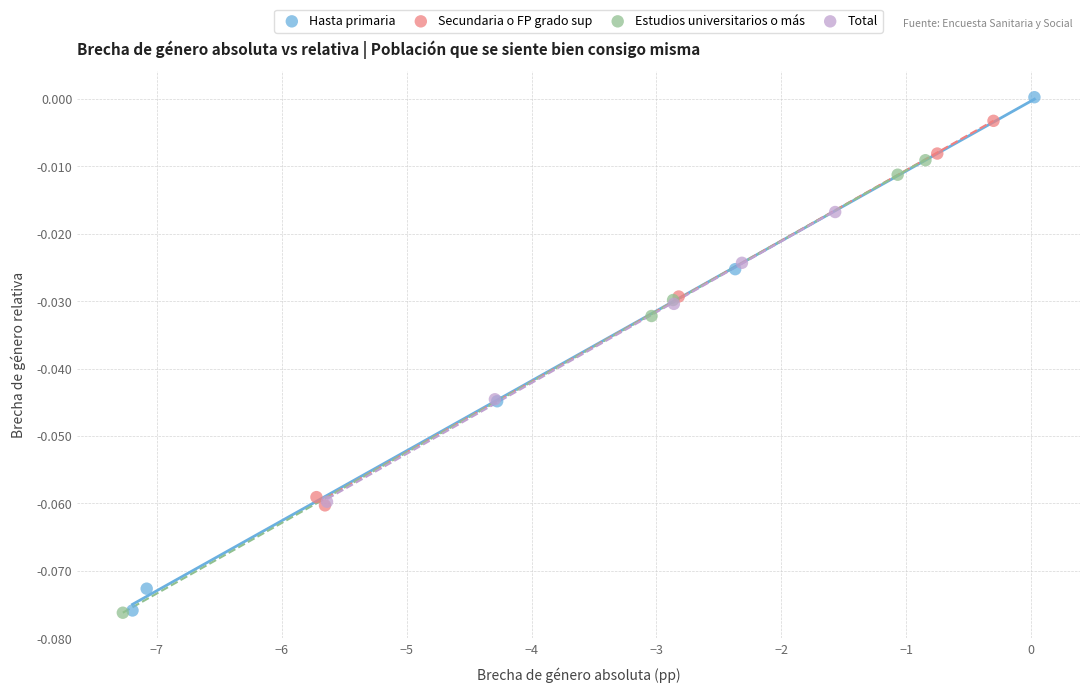

Which series reaches the maximum Y coordinate?

Hasta primaria